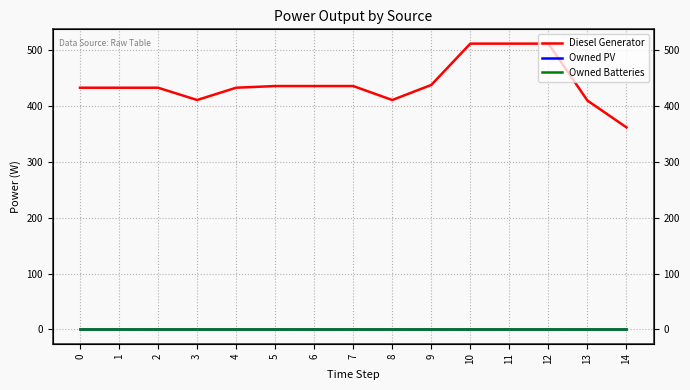

Reading right to left, list all the values displayed in this chart.

Diesel Generator: 362	410	512	512	512	438	411	436	436	436	433	411	433	433	433
Owned PV: 0	0	0	0	0	0	0	0	0	0	0	0	0	0	0
Owned Batteries: 0	0	0	0	0	0	0	0	0	0	0	0	0	0	0